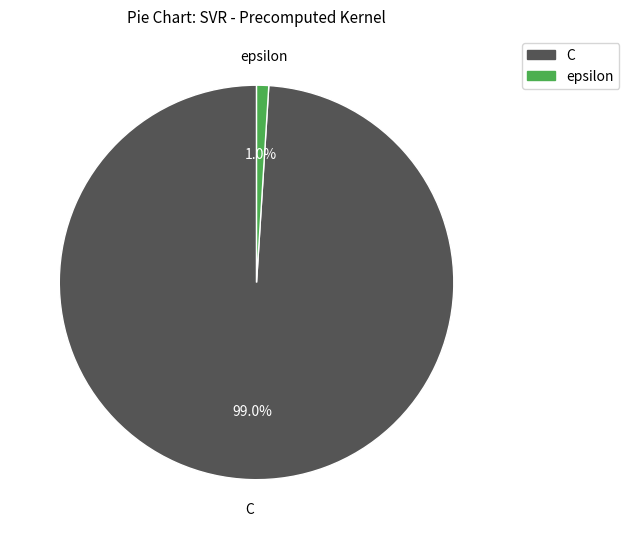

The epsilon slice represents 1% of the pie. True or false?

True